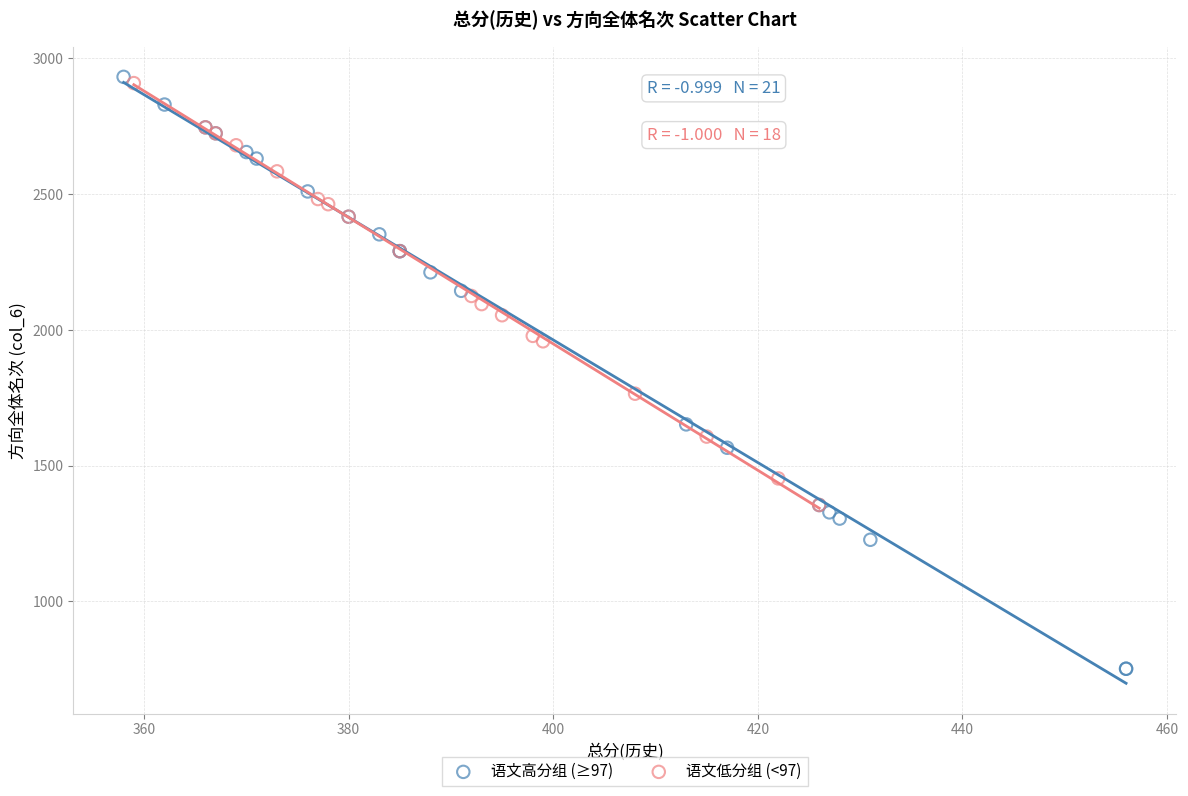

Which series contains the lowest Y value?

语文高分组 (≥97)